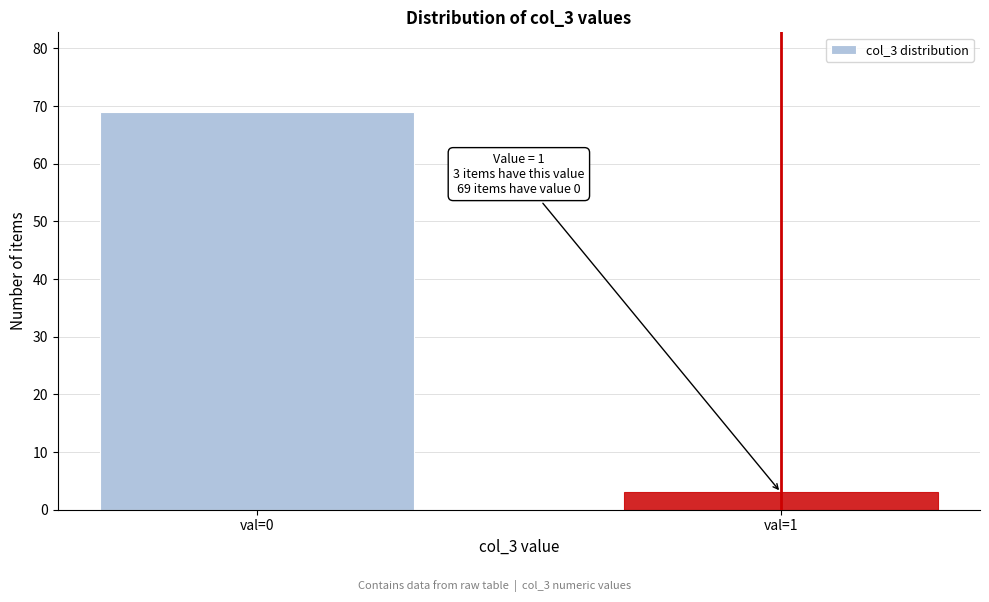

Reading left to right, transcribe all the data shown in this chart.

val=0=69	val=1=3